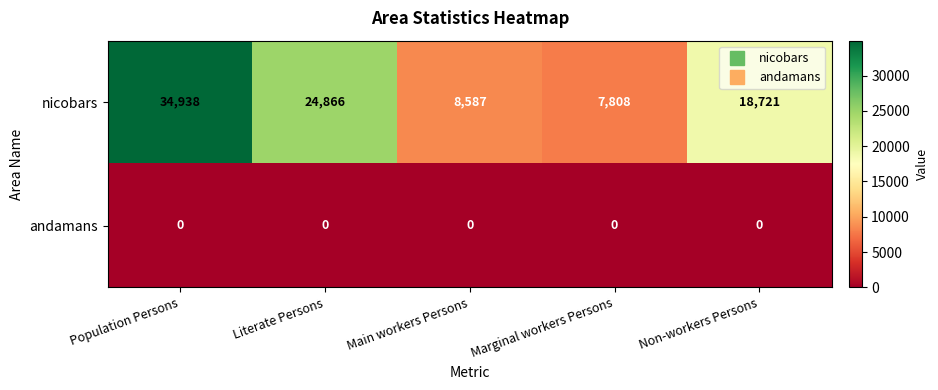

True or false: nicobars has a value of 24866 at Literate Persons.

True